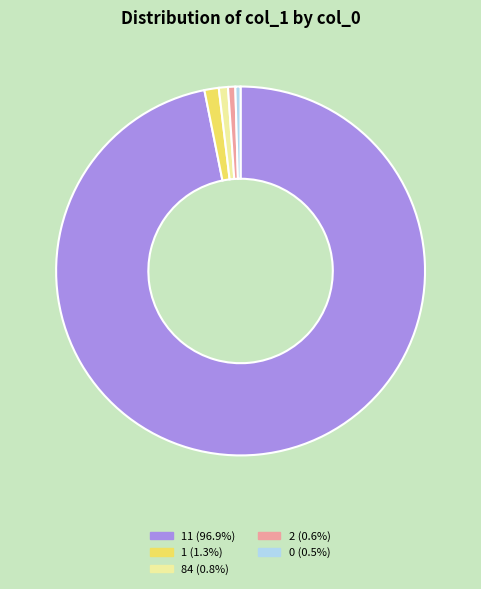

Is there a majority slice in this chart?

Yes